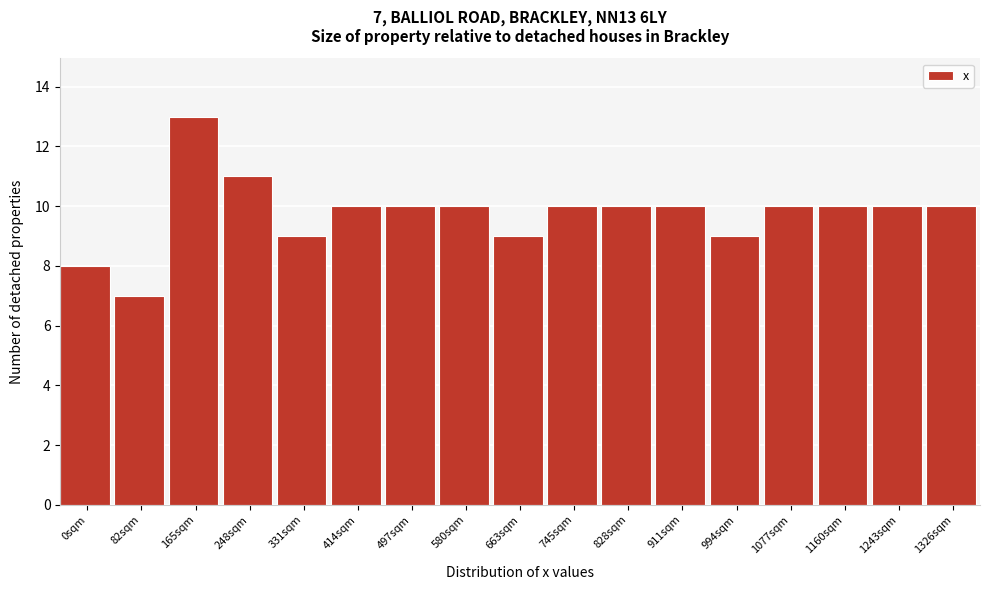

Reading right to left, list all the values displayed in this chart.

10	10	10	10	9	10	10	10	9	10	10	10	9	11	13	7	8